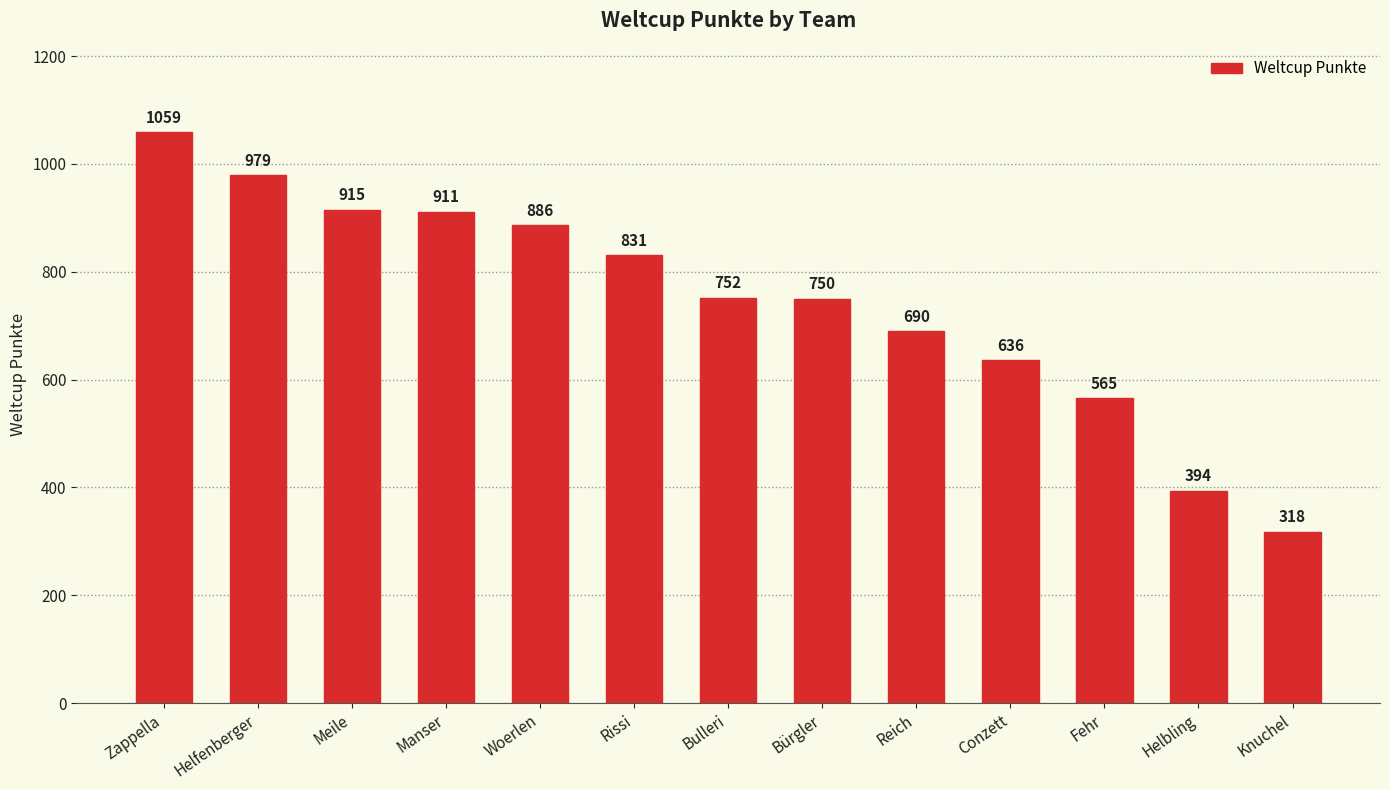

Count the number of categories in the chart.

13